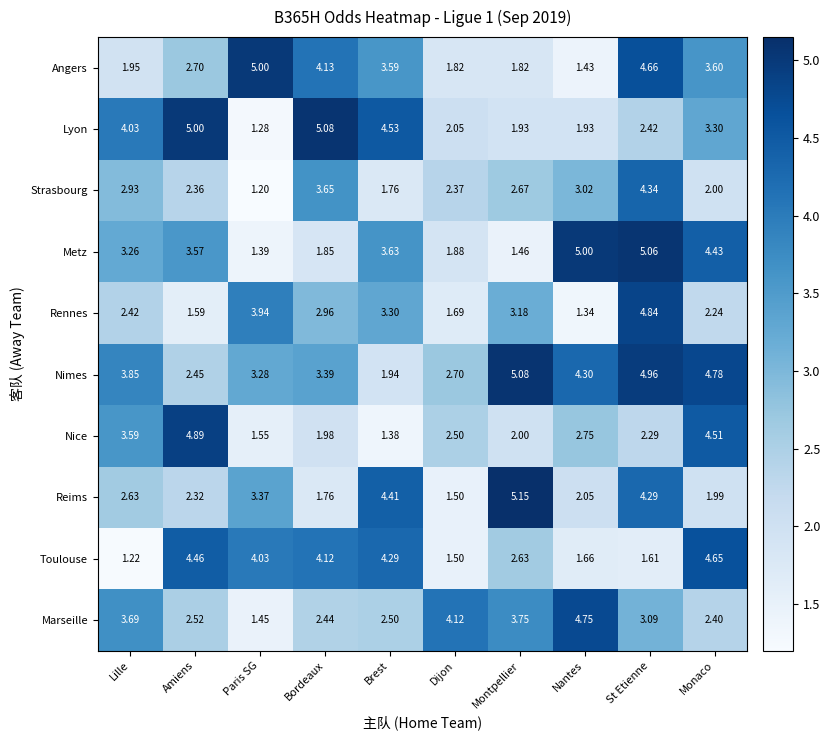

Which series has the largest total across all categories?

Nimes